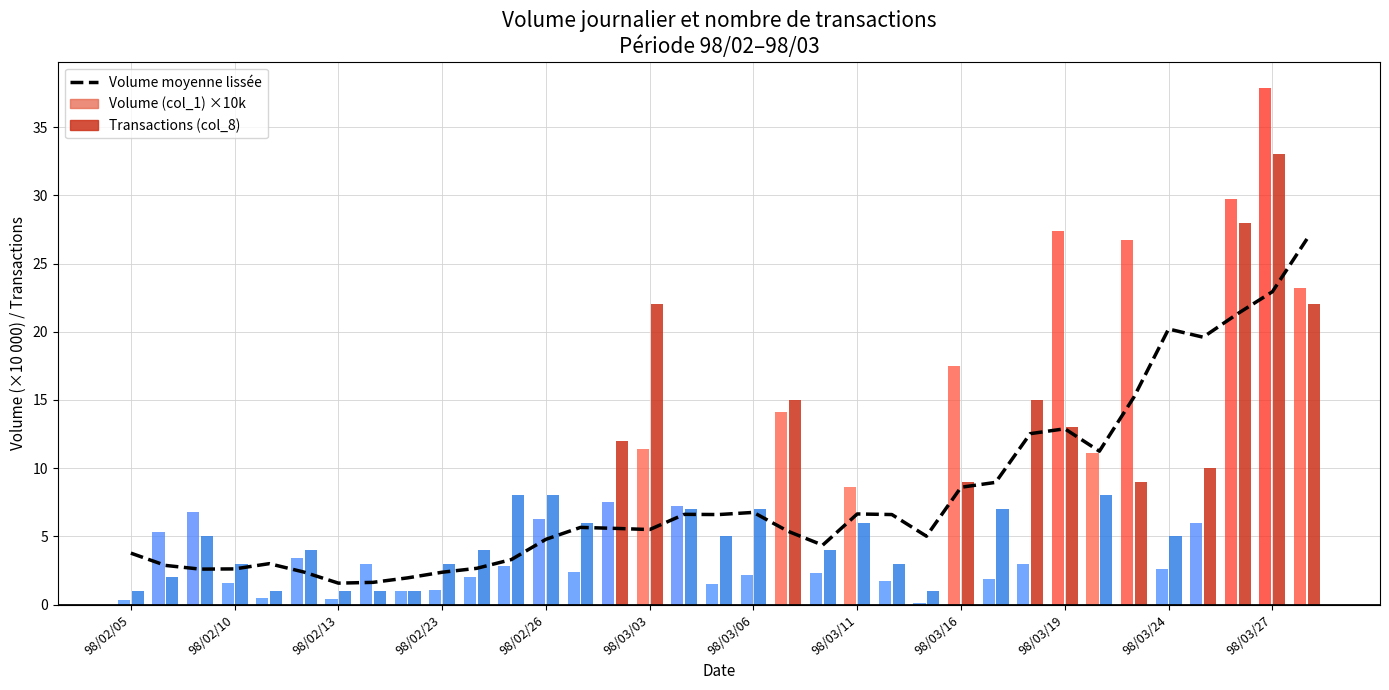

Reading right to left, extract all data points from this chart.

26.8	22.9	21.3	19.6	20.2	15.2	11.2	12.9	12.5	9.0	8.6	5.0	6.6	6.6	4.4	5.4	6.8	6.6	6.6	5.5	5.6	5.7	4.8	3.3	2.7	2.4	2.0	1.6	1.6	2.4	3.0	2.6	2.6	2.9	3.8